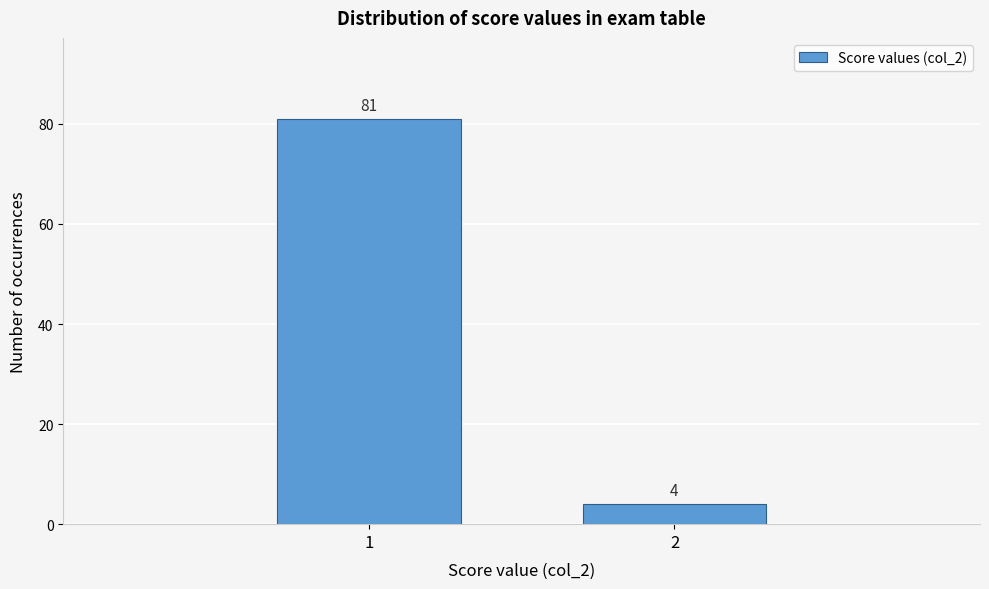

Reading left to right, transcribe all the data shown in this chart.

1=81	2=4